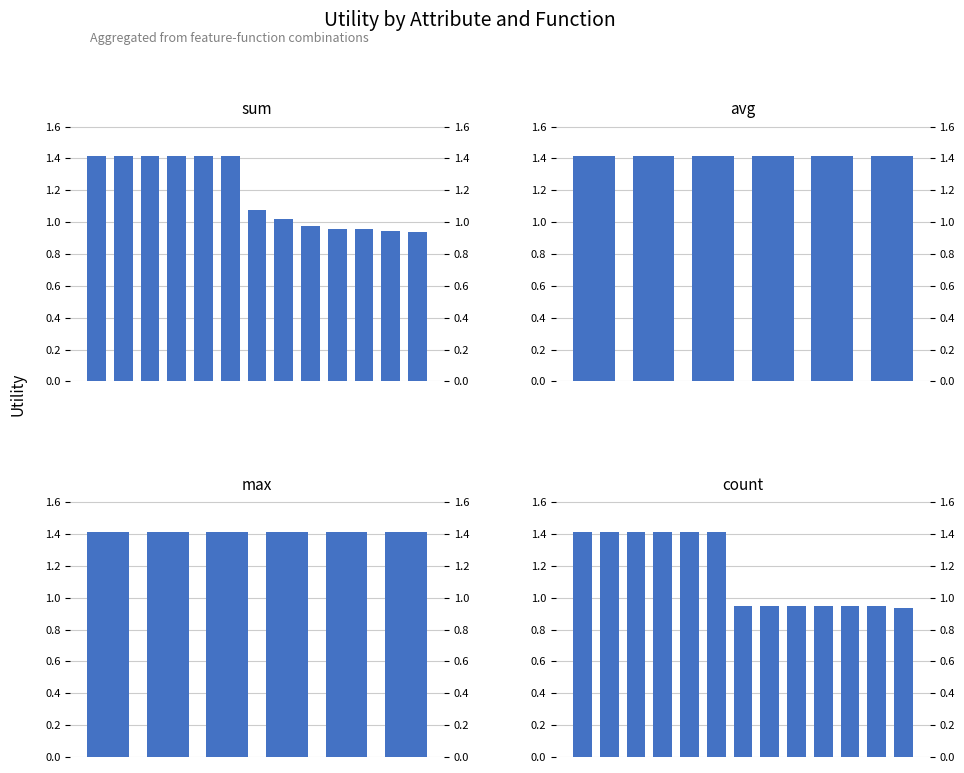

What is the difference between the maximum and minimum values in the sum series?

0.5